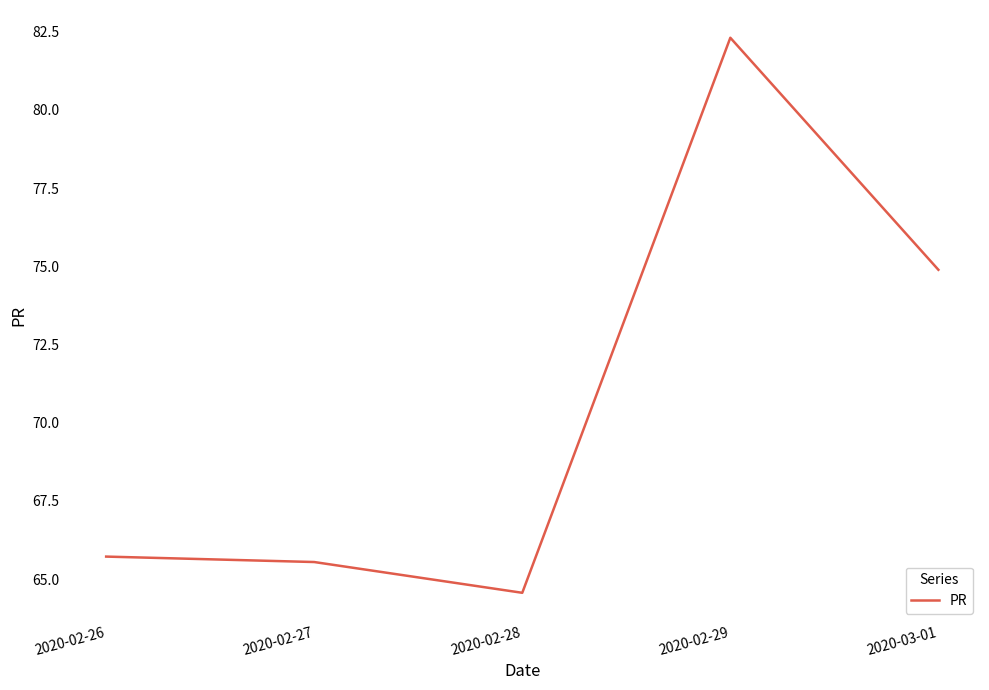

What position from the right is 2020-02-28?

3